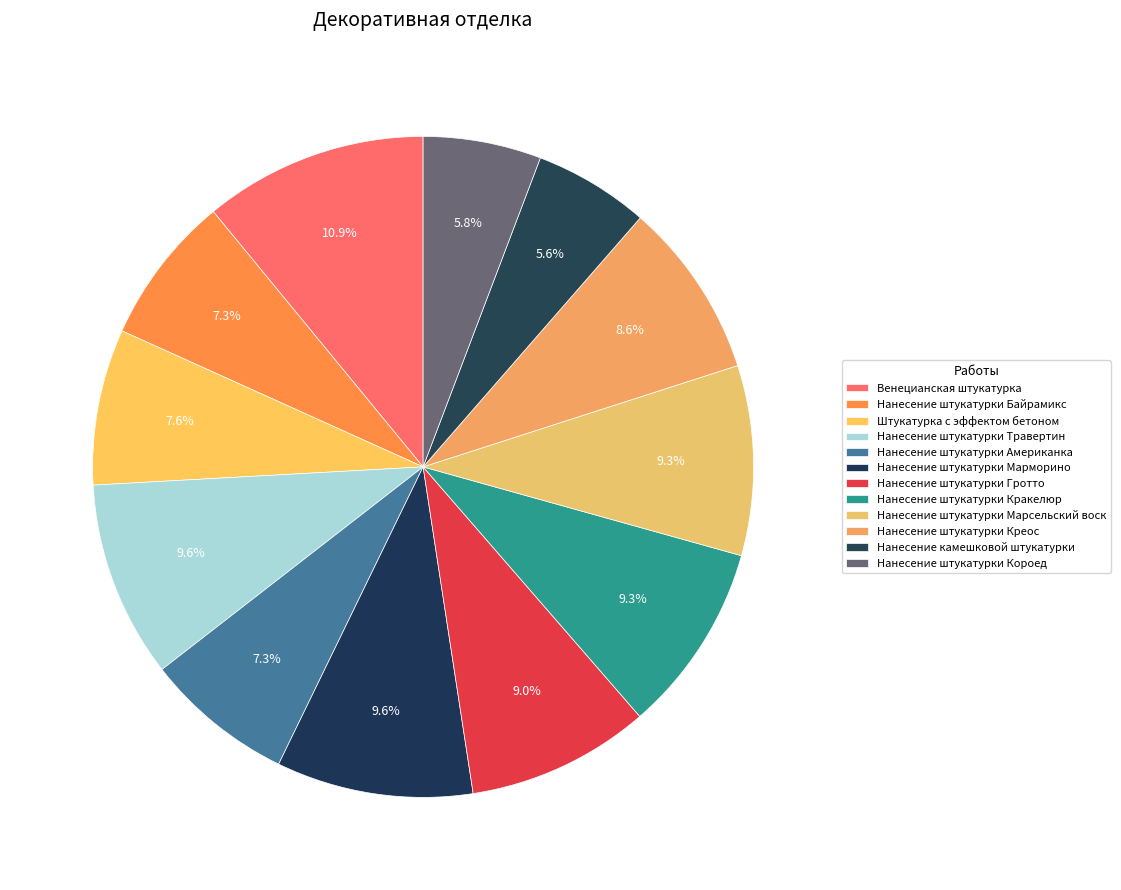

What is the smallest slice in the pie chart?

Нанесение камешковой штукатурки